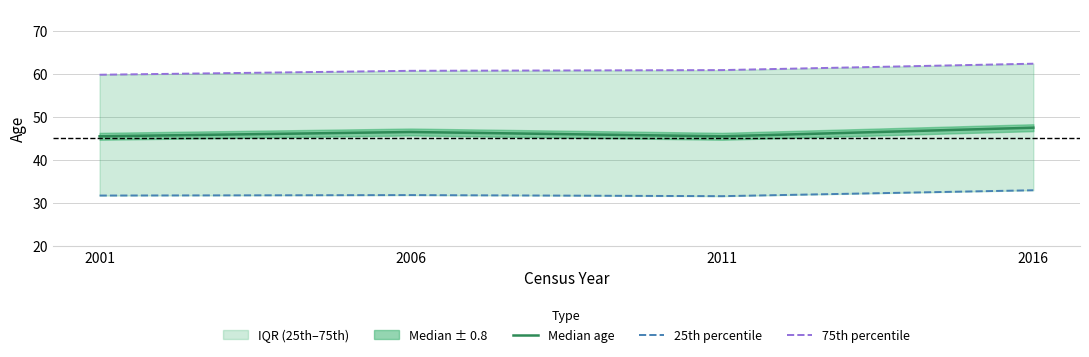

How many lines are shown in the chart?

3